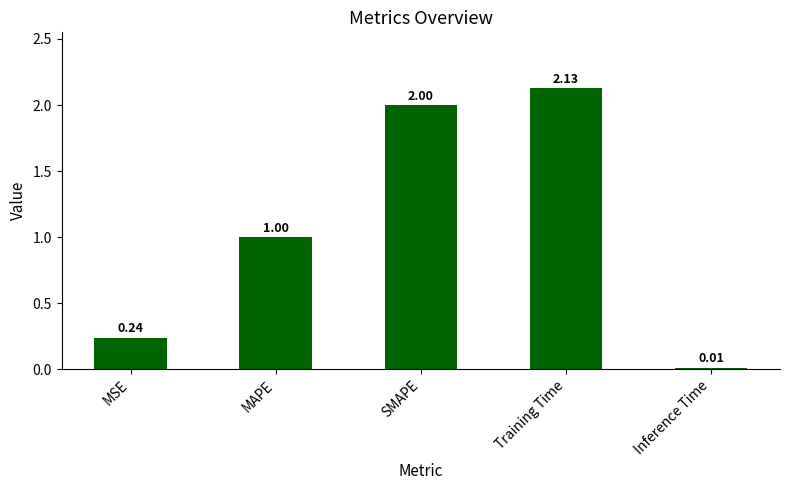

What is the label of the 5th bar from the right?

MSE